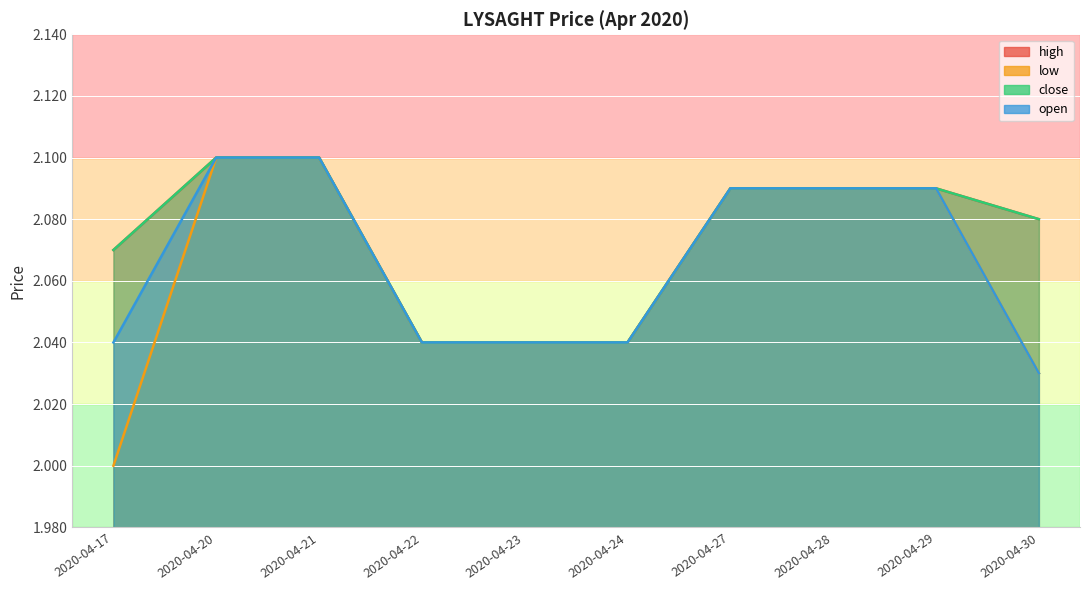

What is the average value of the low series?

2.1